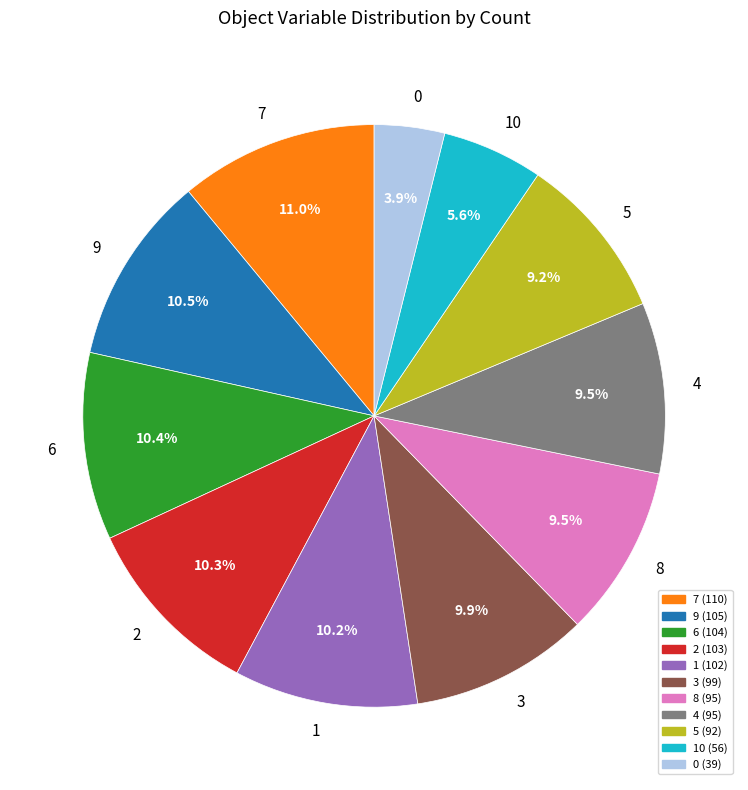

Does 9 account for over 50% of the chart?

No